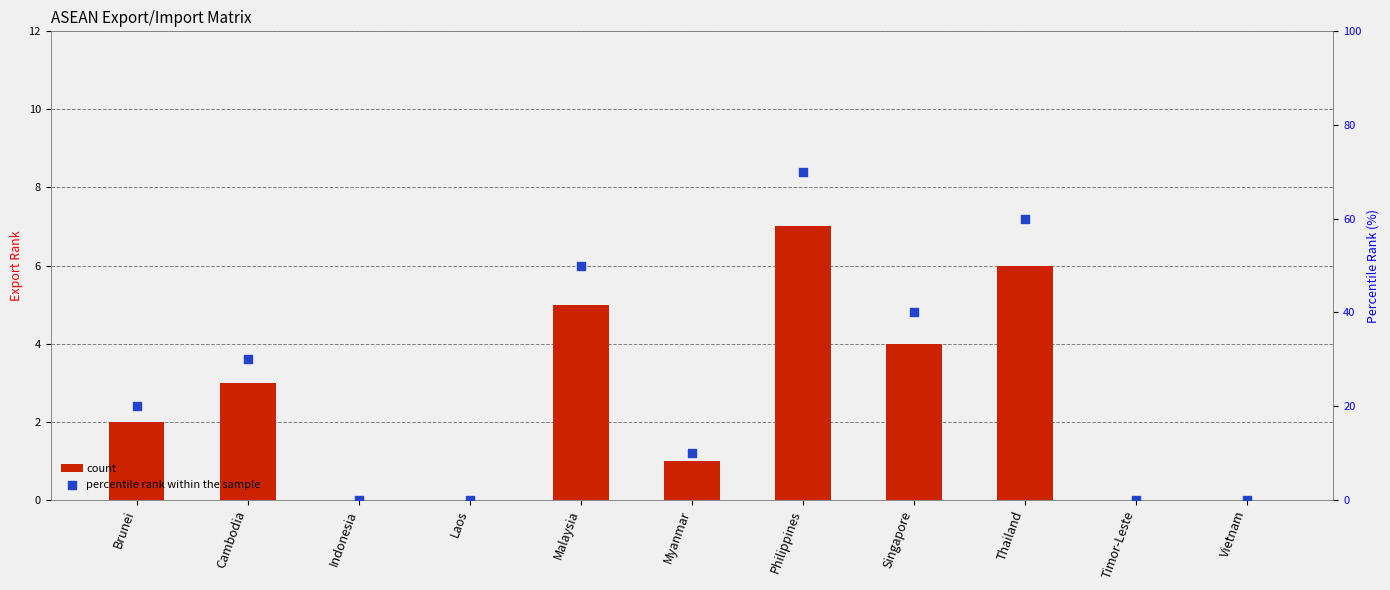

What are all the series names shown in the legend?

count, percentile rank within the sample